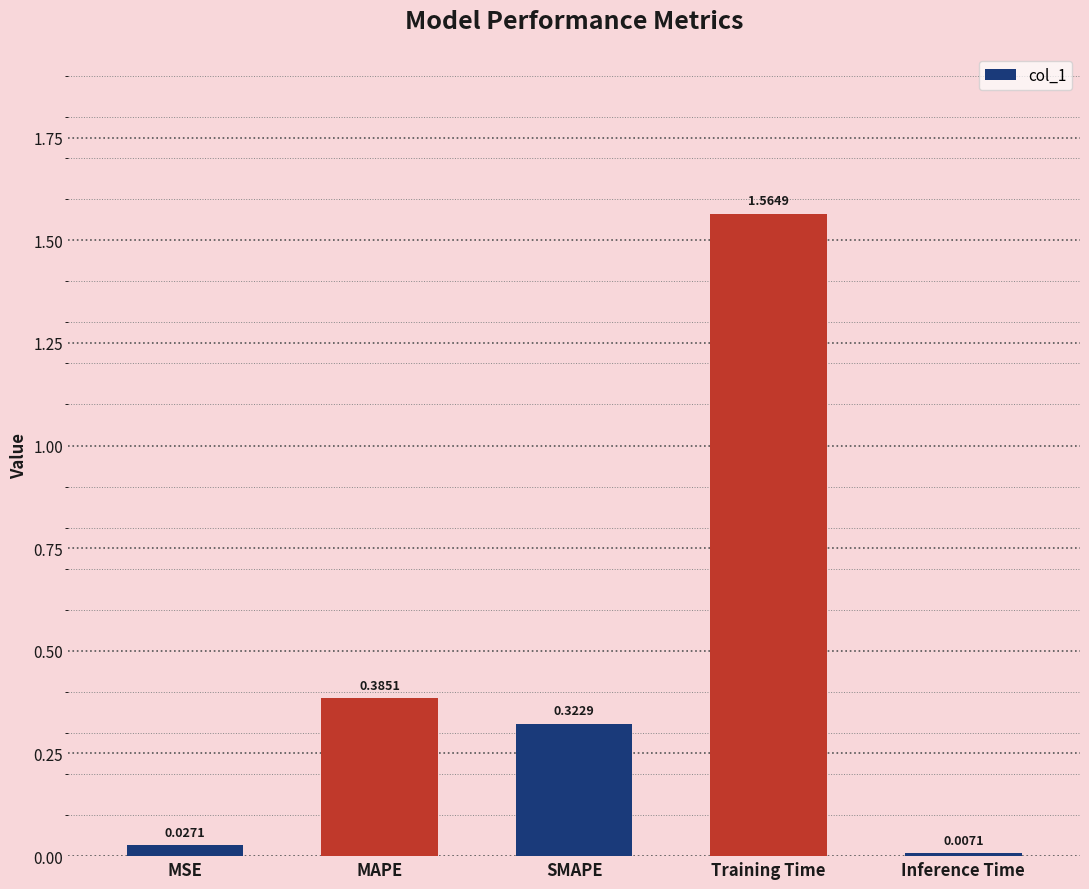

At which label is the value closest to 0?

Inference Time